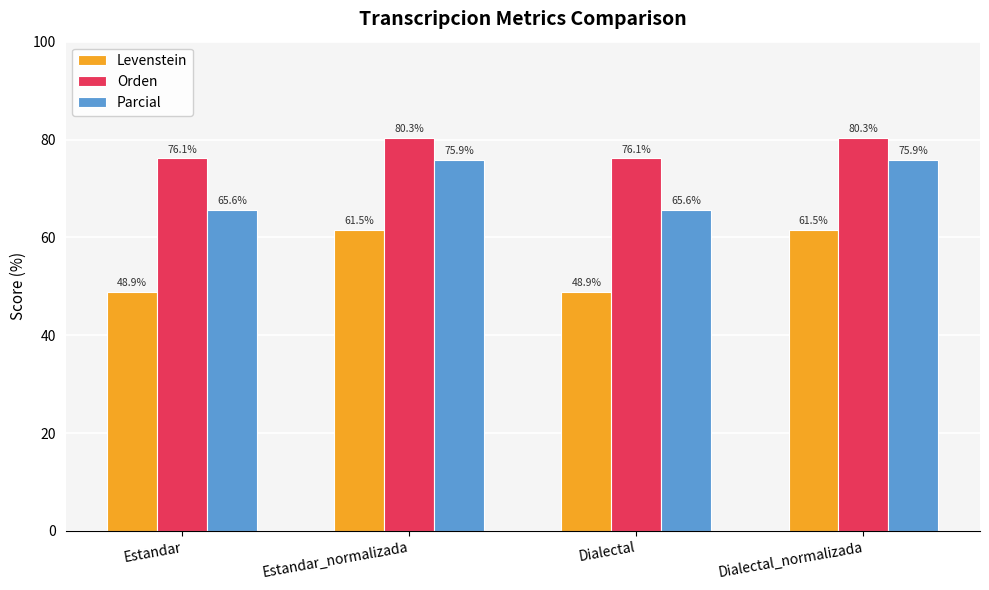

Reading right to left, what are all the values shown in this chart?

Levenstein: Dialectal_normalizada=61.5	Dialectal=48.9	Estandar_normalizada=61.5	Estandar=48.9
Orden: Dialectal_normalizada=80.3	Dialectal=76.1	Estandar_normalizada=80.3	Estandar=76.1
Parcial: Dialectal_normalizada=75.9	Dialectal=65.6	Estandar_normalizada=75.9	Estandar=65.6